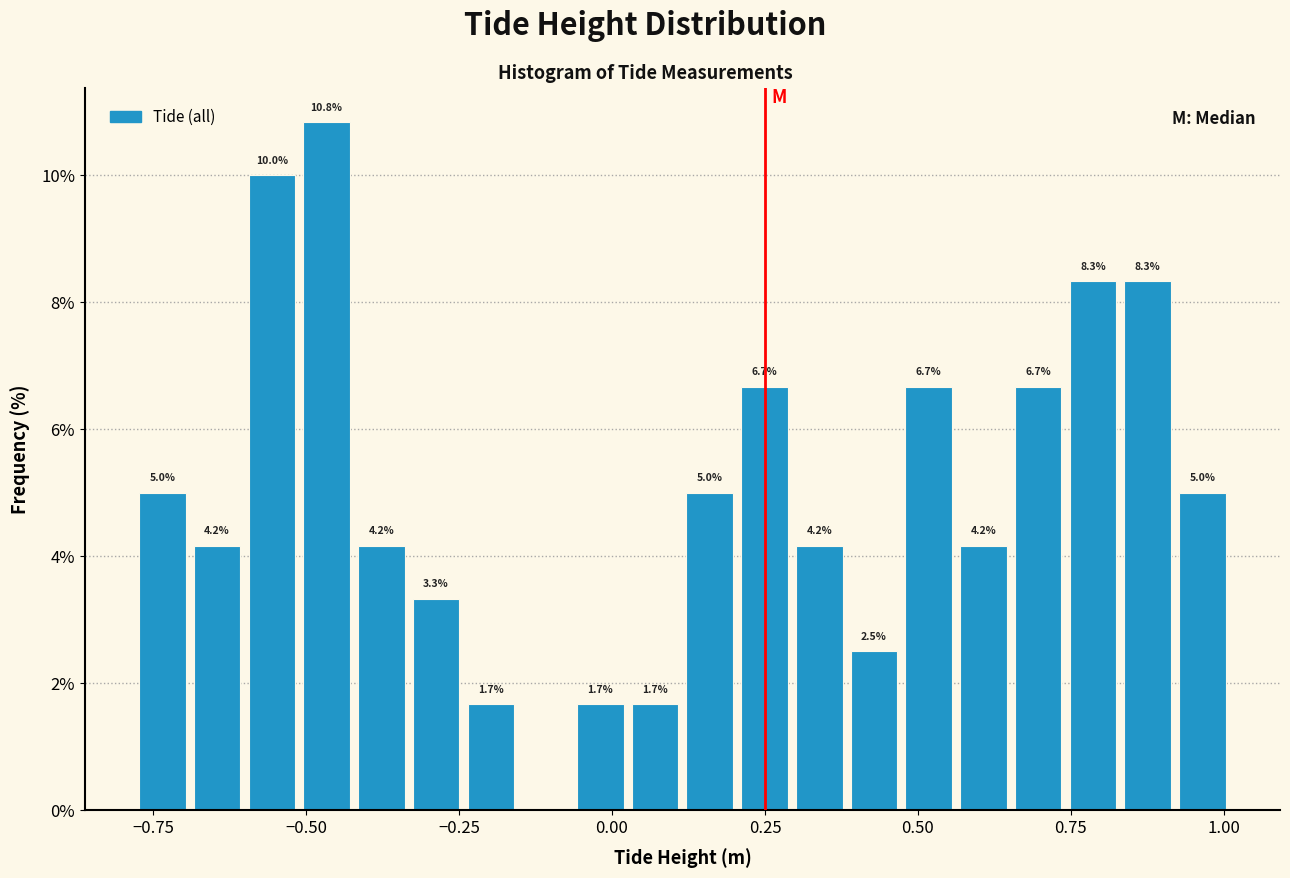

Around what value on the x-axis is the tallest bar? Give the approximate position of its centre, as read against the axis.

-0.45